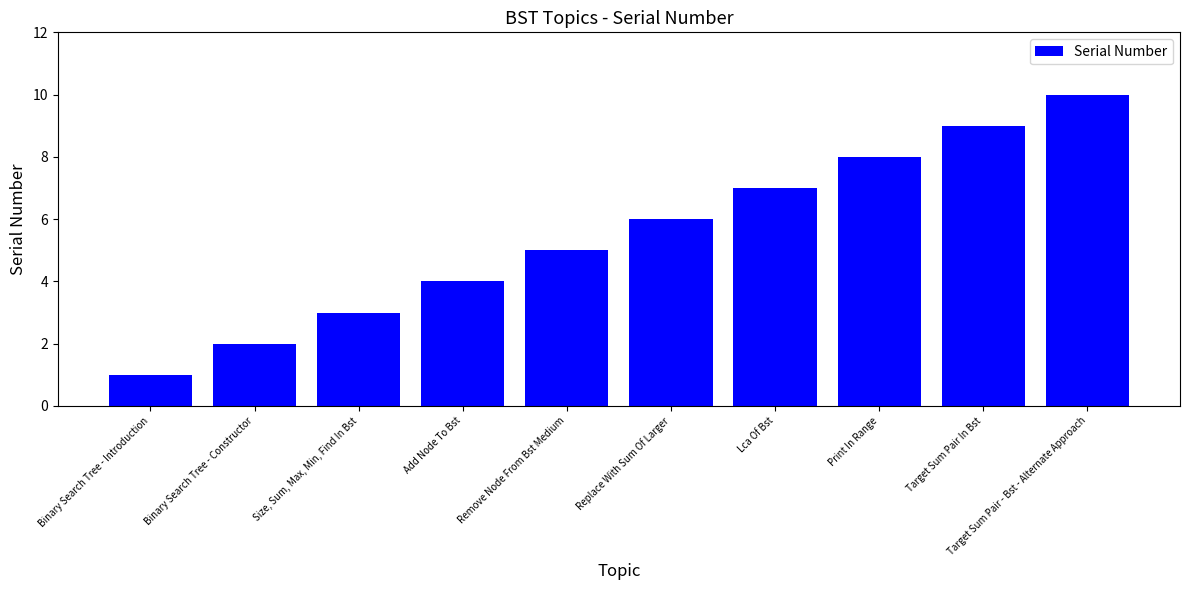

Read the value at Print In Range.

8